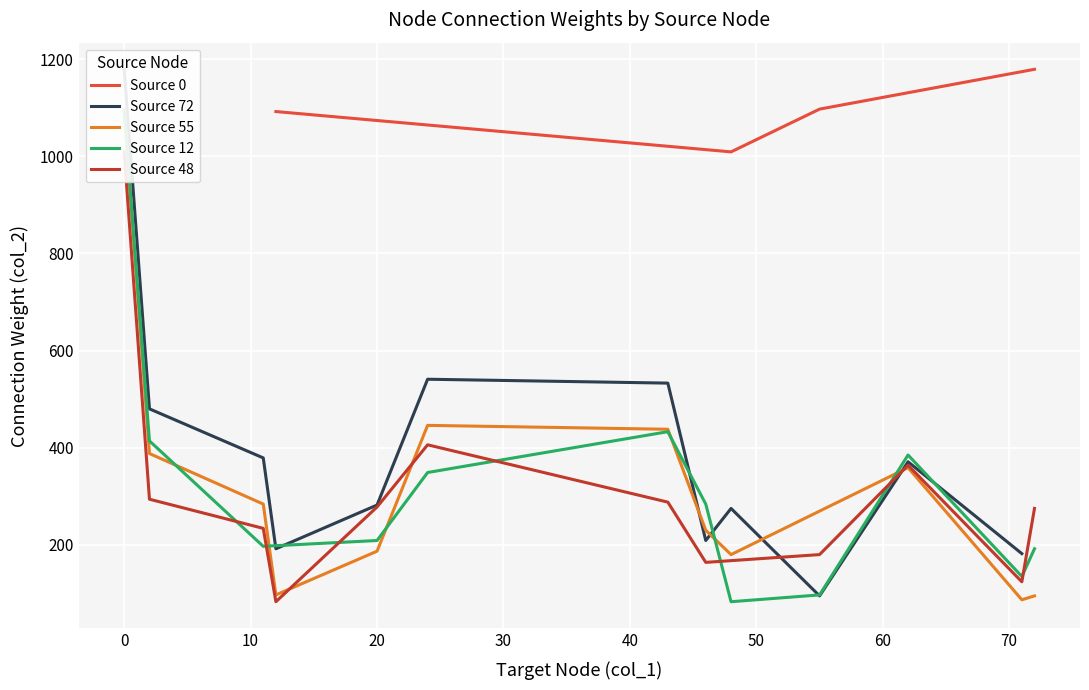

At how many categories does at least one series exceed 830?

4